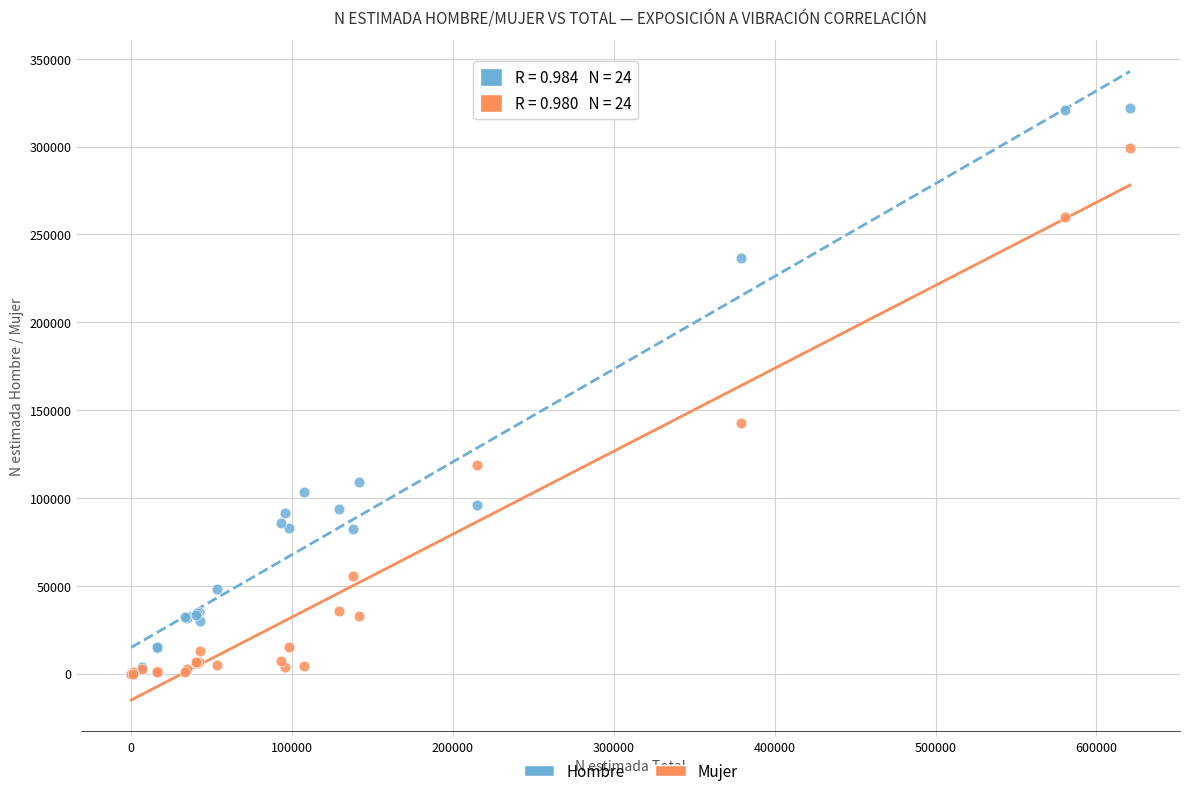

In the Hombre series, what Y value is closest to 160972?

109254